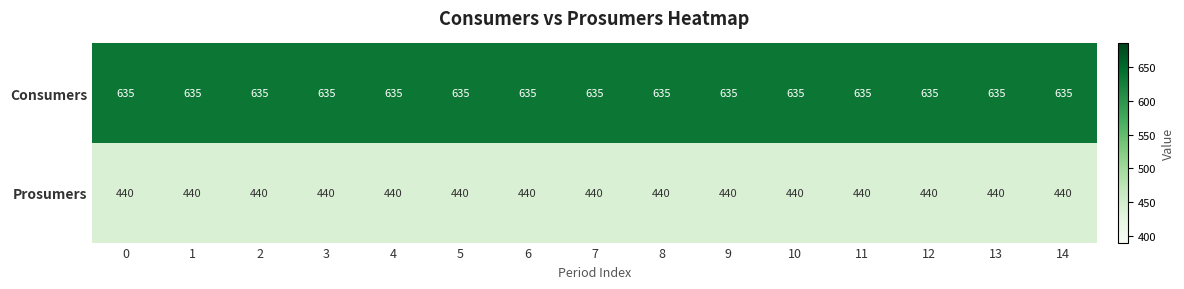

What is the total value across all series at 10?

1075